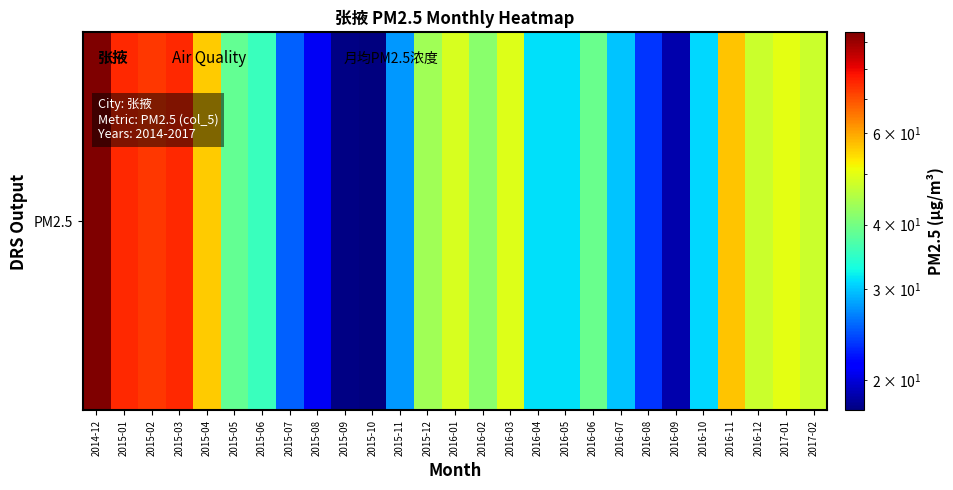

At which label does the data first exceed 39?

2014-12